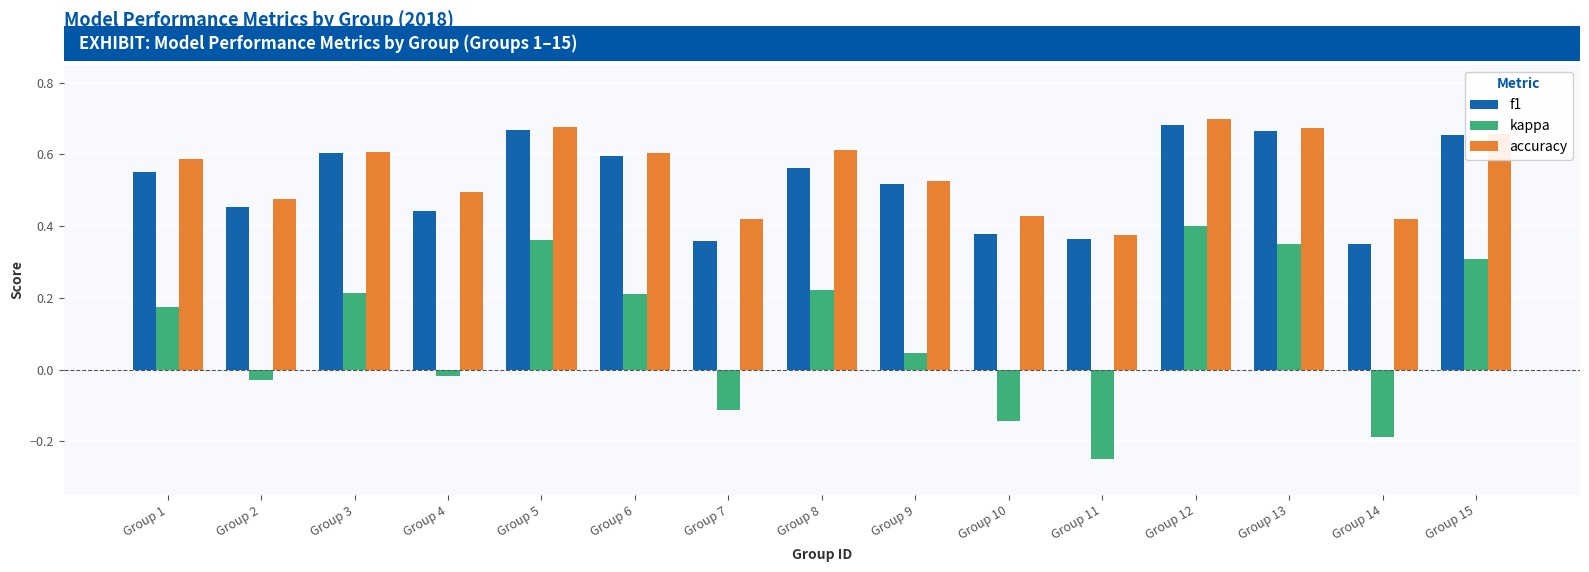

True or false: f1 has a value of 0.4 at Group 4.

True